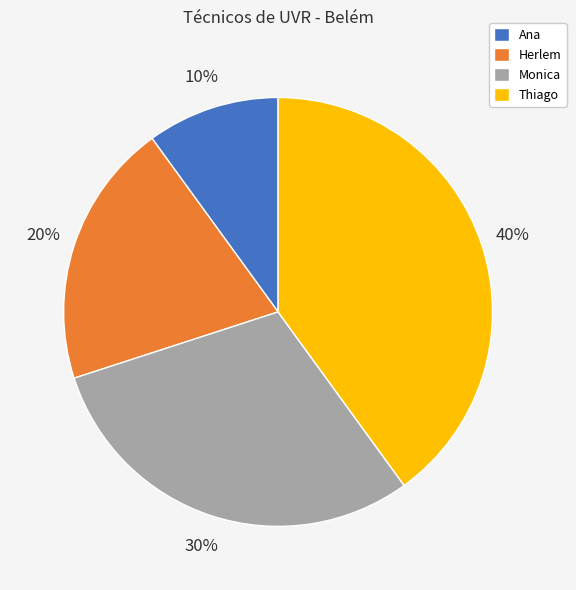

To the nearest percent, what portion does Ana represent?

10%